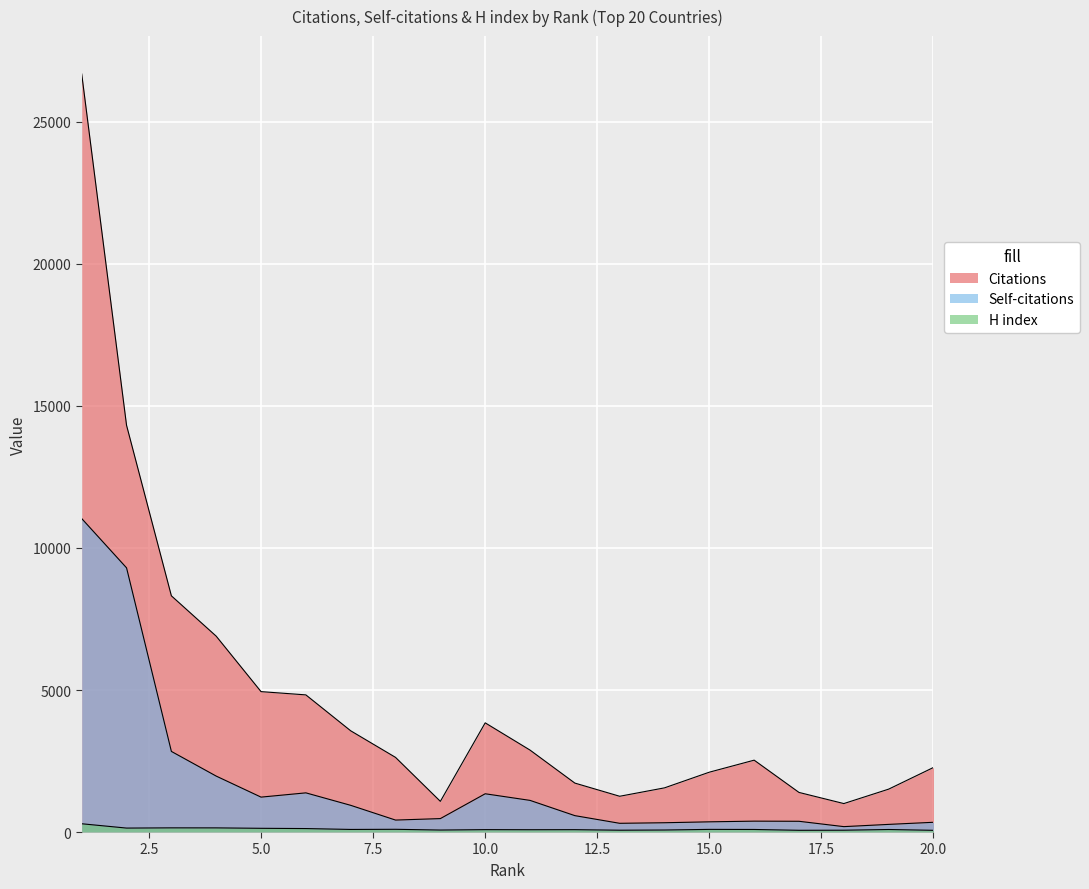

Reading left to right, transcribe all the data shown in this chart.

Citations: 1=26686	2=14319	3=8316	4=6895	5=4943	6=4828	7=3564	8=2628	9=1080	10=3844	11=2885	12=1723	13=1259	14=1555	15=2107	16=2530	17=1394	18=1002	19=1510	20=2273
Self-citations: 1=11035	2=9300	3=2838	4=1969	5=1229	6=1379	7=940	8=421	9=473	10=1347	11=1114	12=577	13=307	14=327	15=359	16=383	17=378	18=190	19=269	20=343
H index: 1=291	2=139	3=147	4=146	5=131	6=122	7=91	8=96	9=70	10=84	11=81	12=83	13=64	14=71	15=93	16=90	17=61	18=64	19=89	20=60